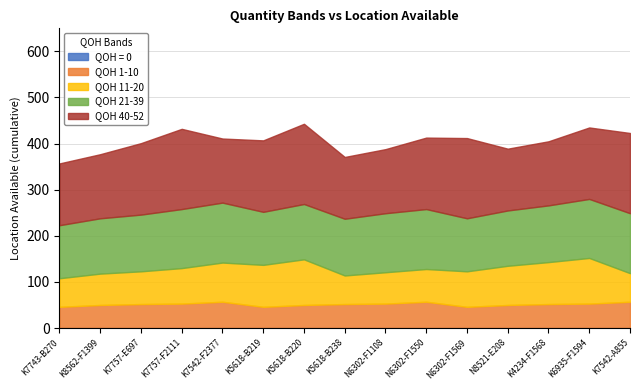

Which series has the largest range (max minus min)?

40-52